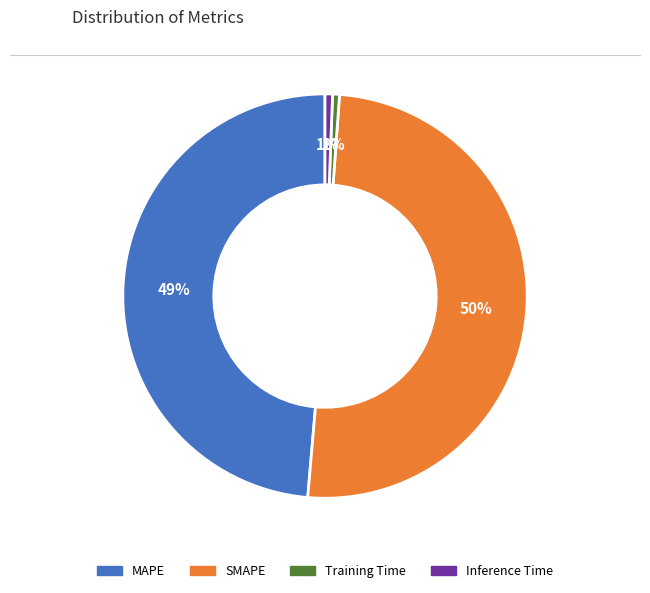

Which slice represents more than half of the pie?

SMAPE